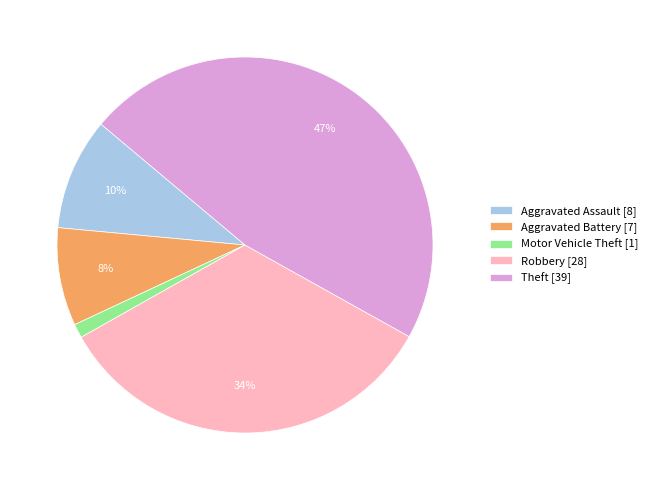

To the nearest percent, what percentage of the pie is Aggravated Assault?

10%